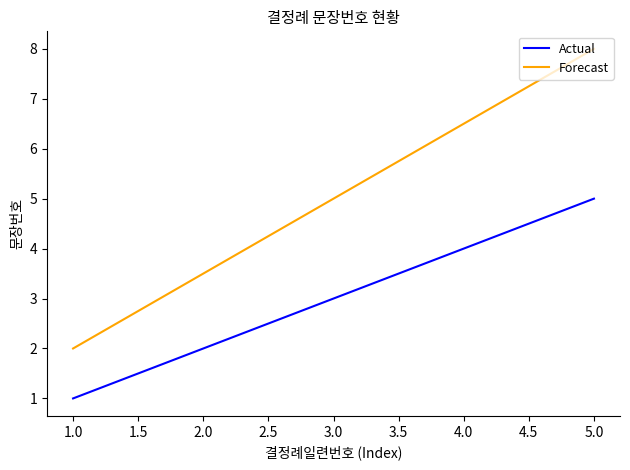

Rank the series by their maximum value, from lowest to highest.

Actual, Forecast